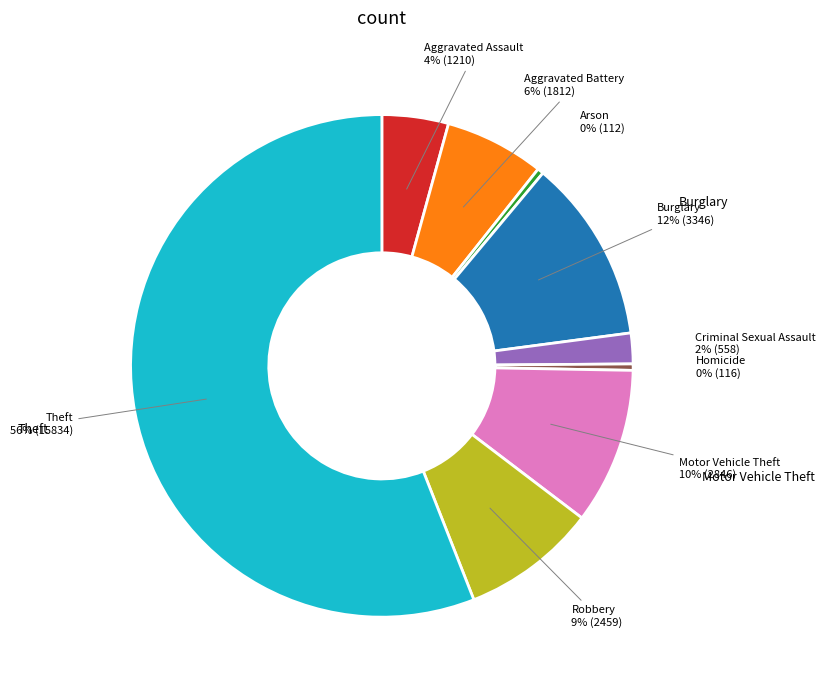

Is there any slice that represents more than half of the pie?

Yes